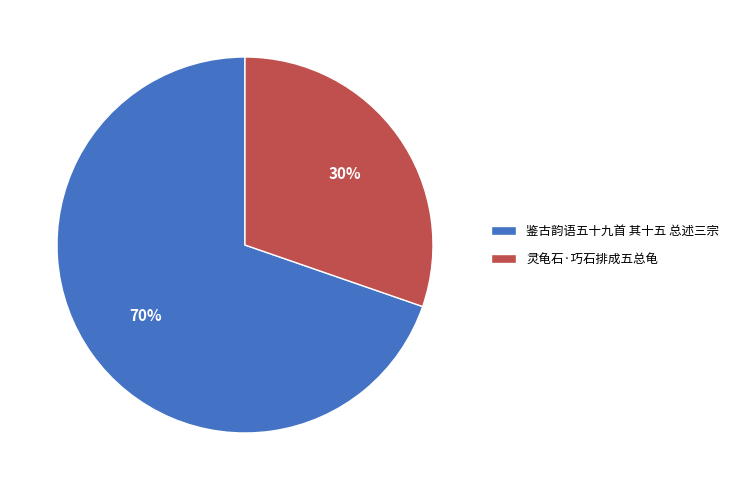

Is the sum of 灵龟石·巧石排成五总龟 and 鉴古韵语五十九首 其十五 总述三宗 greater than half?

Yes